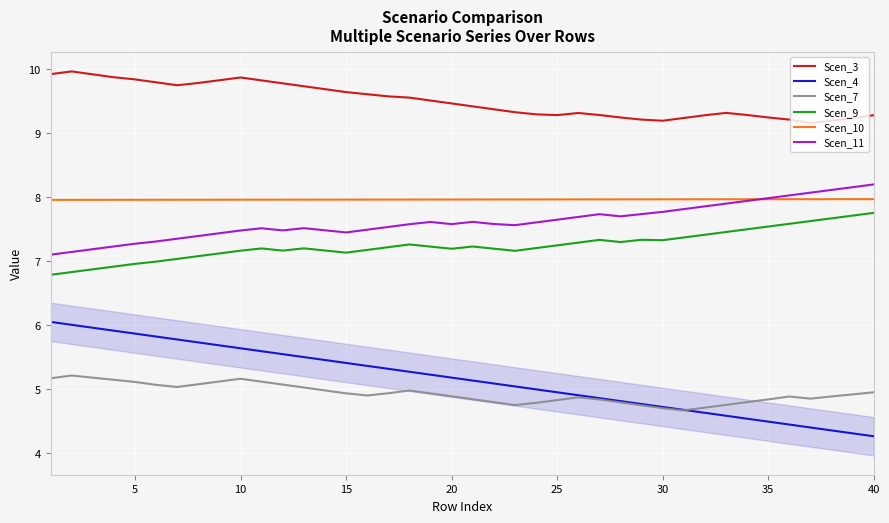

Which series has the largest range (max minus min)?

Scen_4